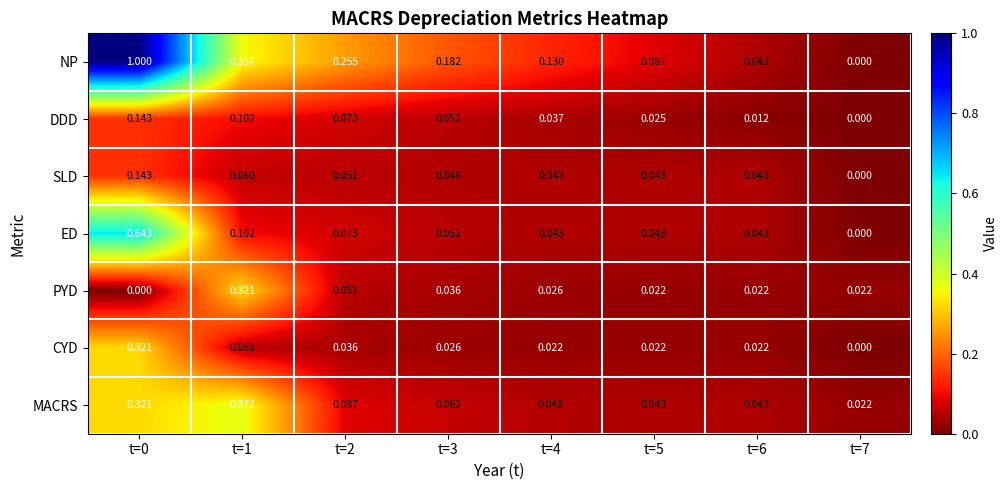

Which series has the widest spread of values?

NP